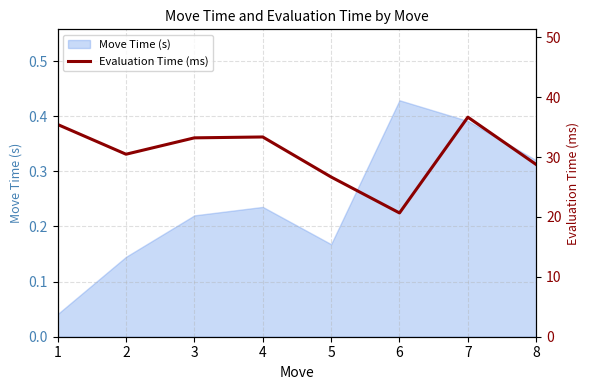

Which category has the highest value across all series?

7